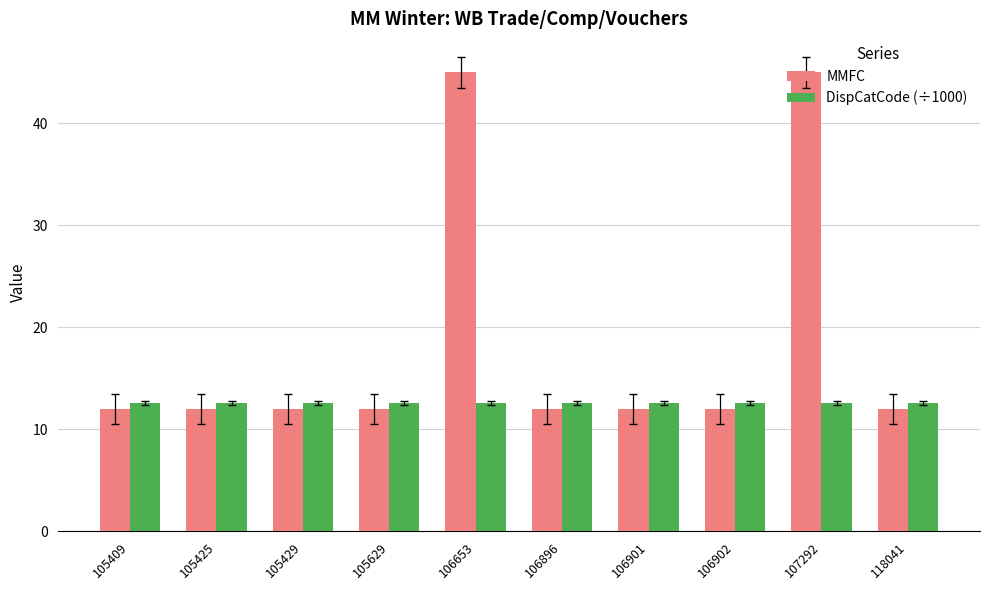

Is the value of MMFC at 106653 greater than the value of DispCatCode (÷1000) at 118041?

Yes